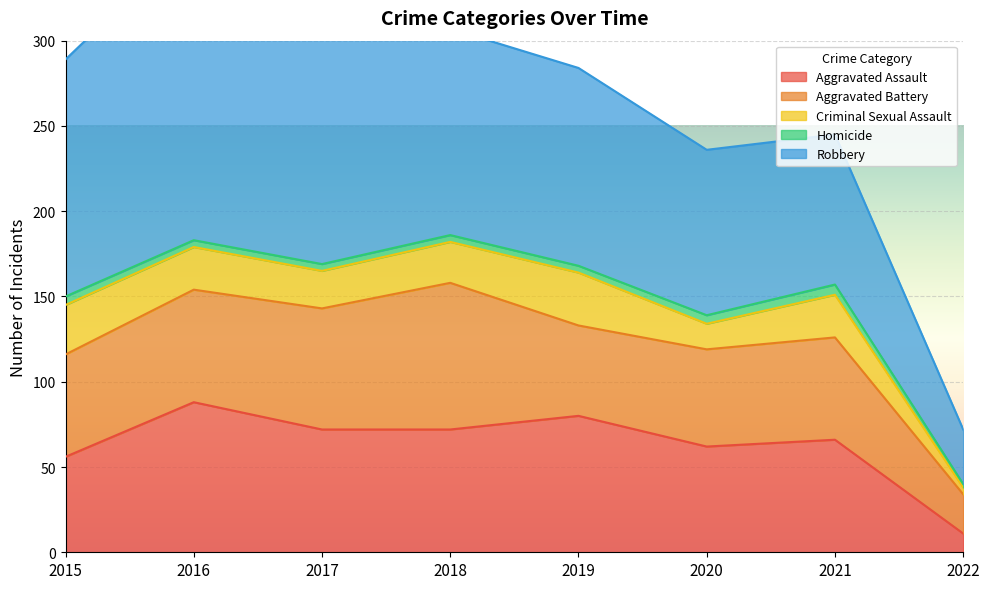

What is the difference between the highest and lowest values at 2022?

30